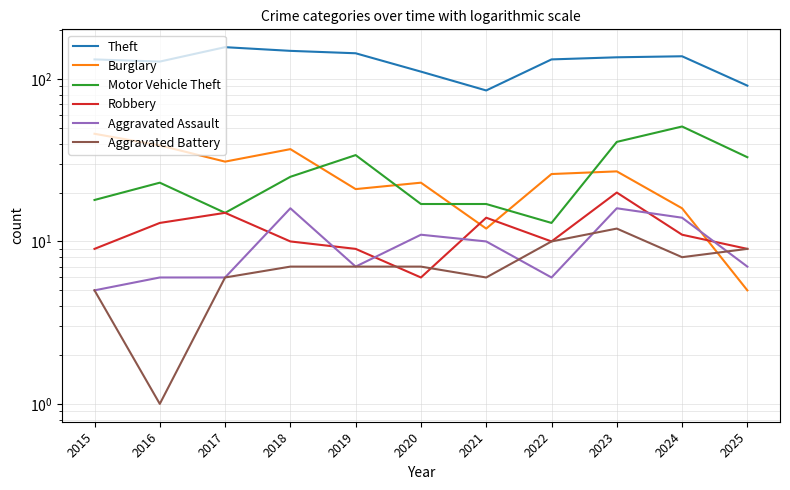

Rank the categories by Theft value from highest to lowest.

2017, 2018, 2019, 2024, 2023, 2015, 2022, 2016, 2020, 2025, 2021